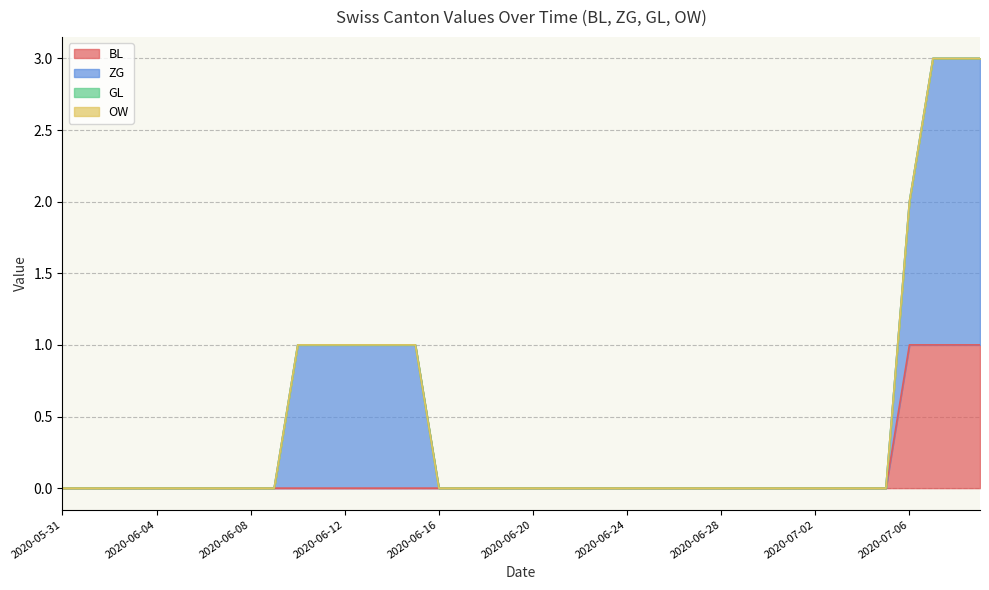

Rank the categories by ZG value from highest to lowest.

2020-07-07, 2020-07-08, 2020-07-09, 2020-06-10, 2020-06-11, 2020-06-12, 2020-06-13, 2020-06-14, 2020-06-15, 2020-07-06, 2020-05-31, 2020-06-01, 2020-06-02, 2020-06-03, 2020-06-04, 2020-06-05, 2020-06-06, 2020-06-07, 2020-06-08, 2020-06-09, 2020-06-16, 2020-06-17, 2020-06-18, 2020-06-19, 2020-06-20, 2020-06-21, 2020-06-22, 2020-06-23, 2020-06-24, 2020-06-25, 2020-06-26, 2020-06-27, 2020-06-28, 2020-06-29, 2020-06-30, 2020-07-01, 2020-07-02, 2020-07-03, 2020-07-04, 2020-07-05